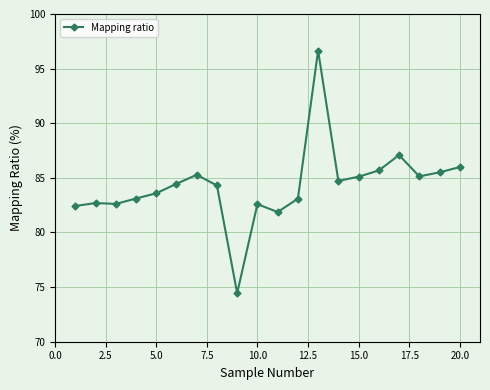

What is the value of the 1st point from the left?

82.4